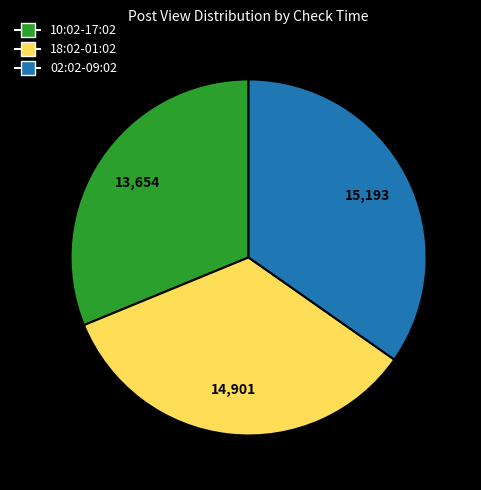

Count the number of slices in the pie.

3